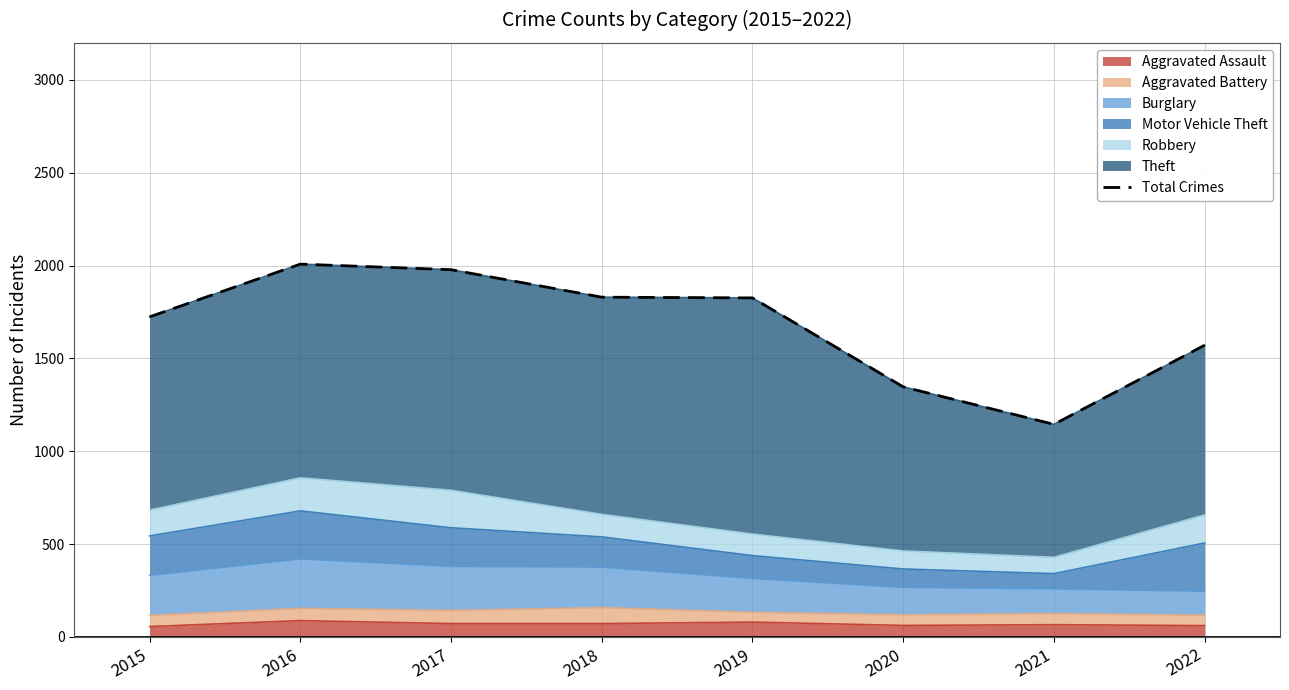

True or false: the data shows 2008 at 2016.

True